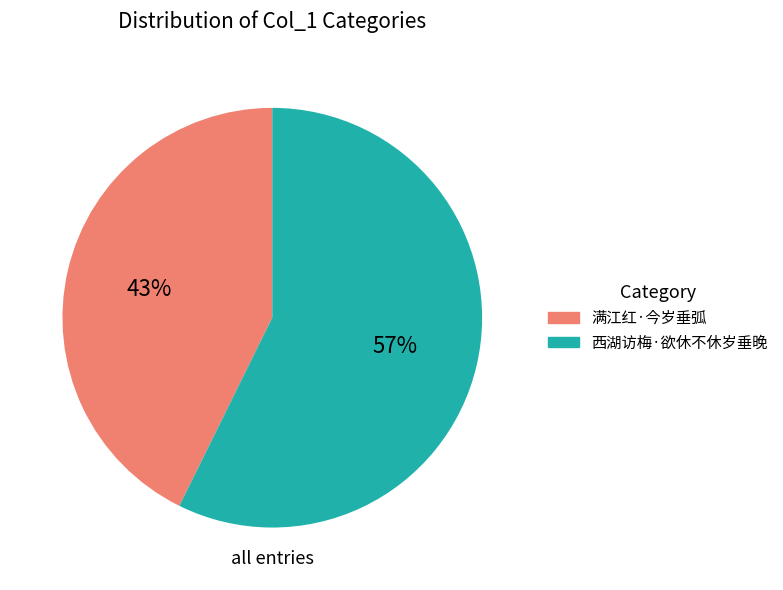

How many segments does this pie chart have?

2